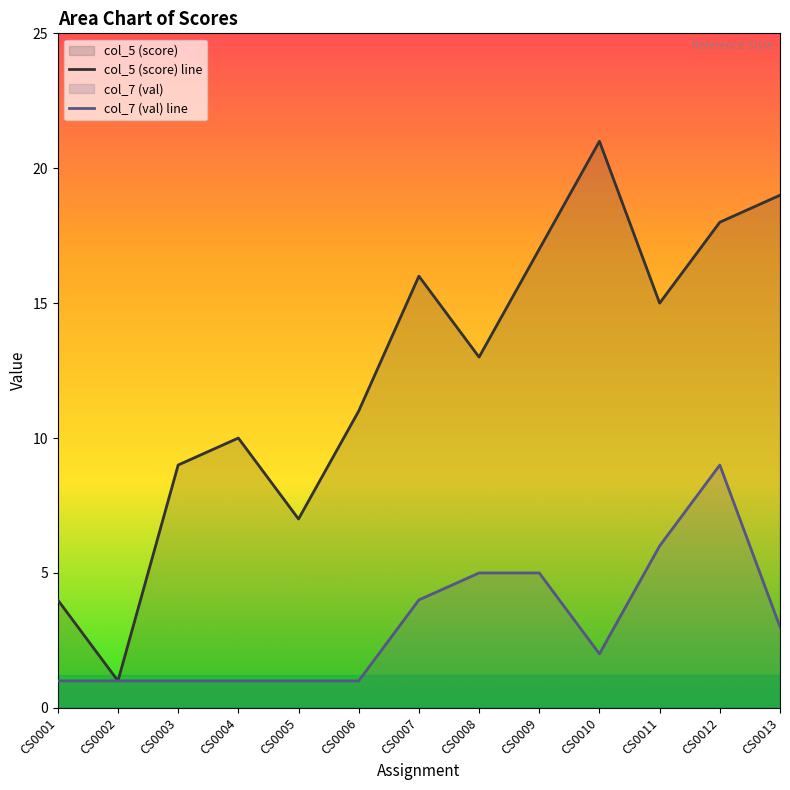

Reading left to right, what are all the values shown in this chart?

col_5 (score): 4	1	9	10	7	11	16	13	17	21	15	18	19
col_7 (val): 1	1	1	1	1	1	4	5	5	2	6	9	3